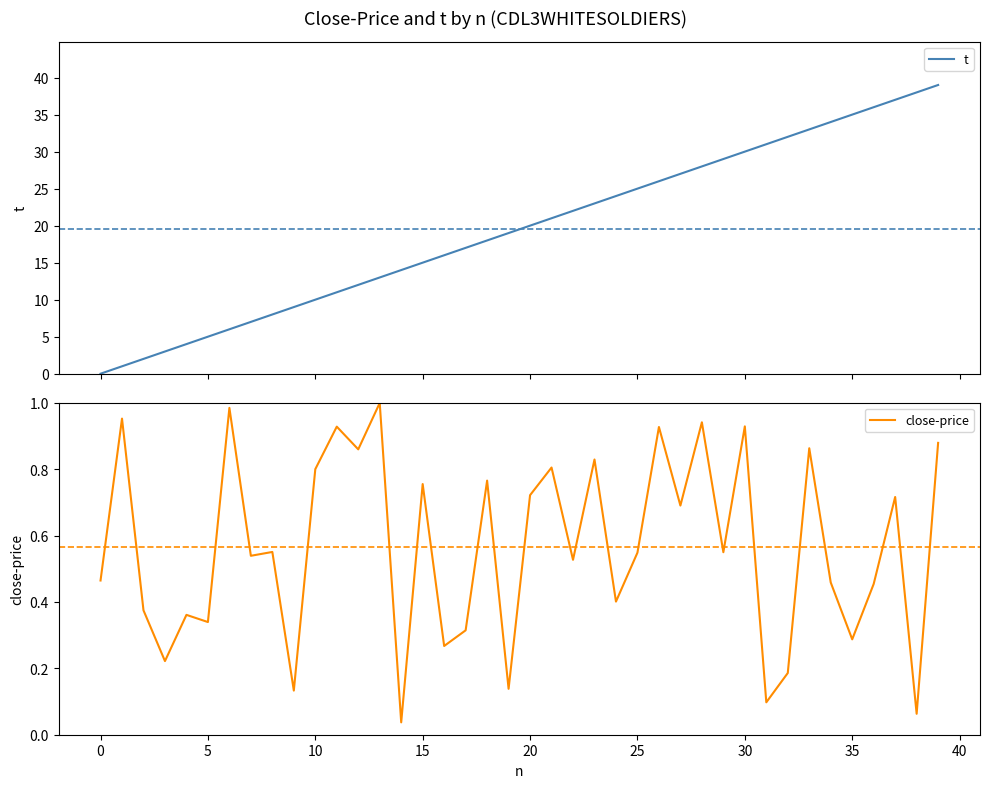

Is it true that t equals 5.5 at 26?

False